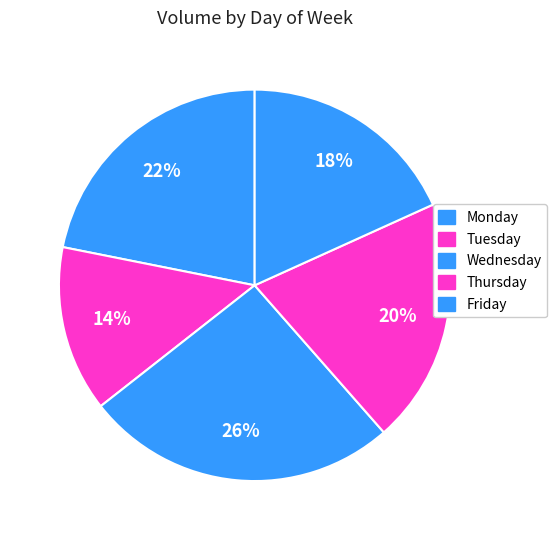

How many segments does this pie chart have?

5